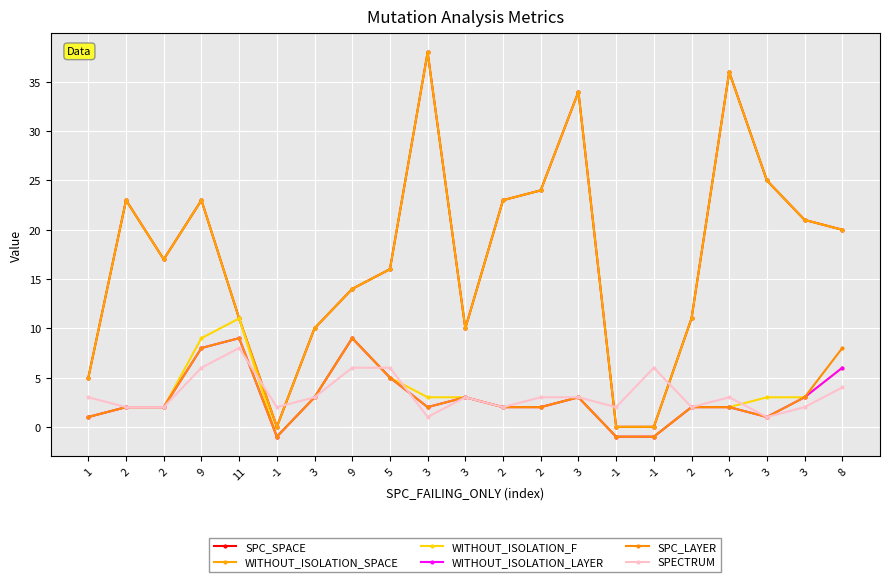

Is this an area chart (filled region under the line)?

No